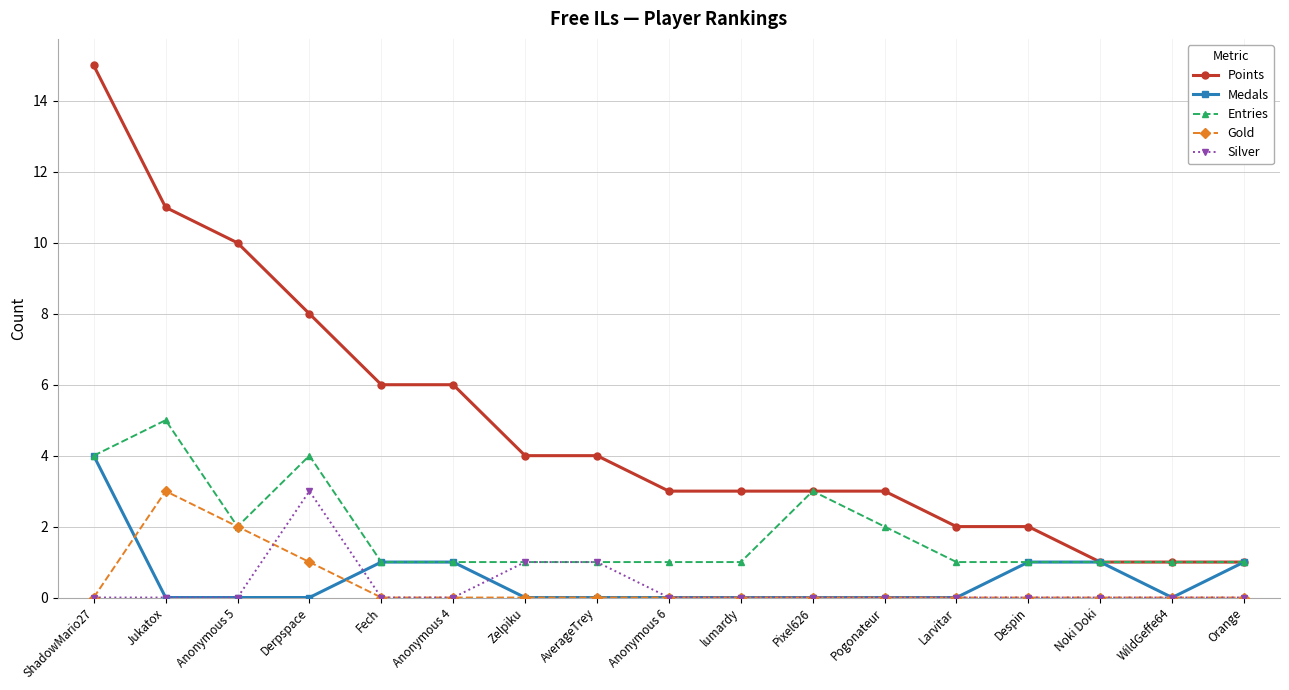

True or false: Gold has more than 0 points higher than both neighbors.

True